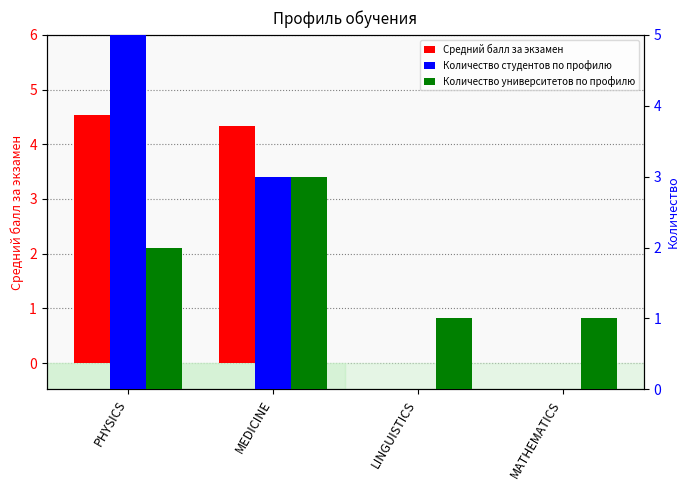

What position from the left is MATHEMATICS?

4